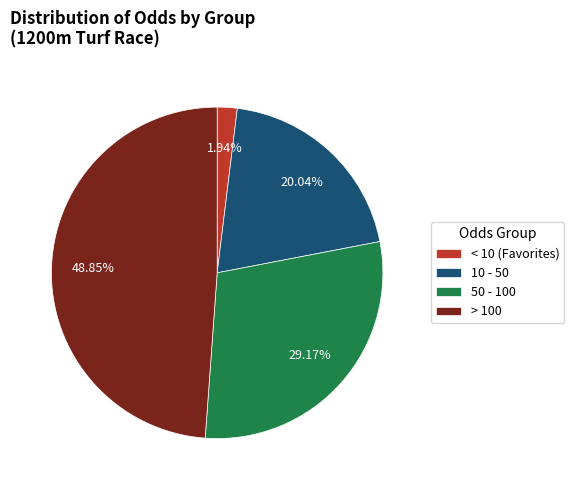

What is the smallest slice in the pie chart?

< 10 (Favorites)